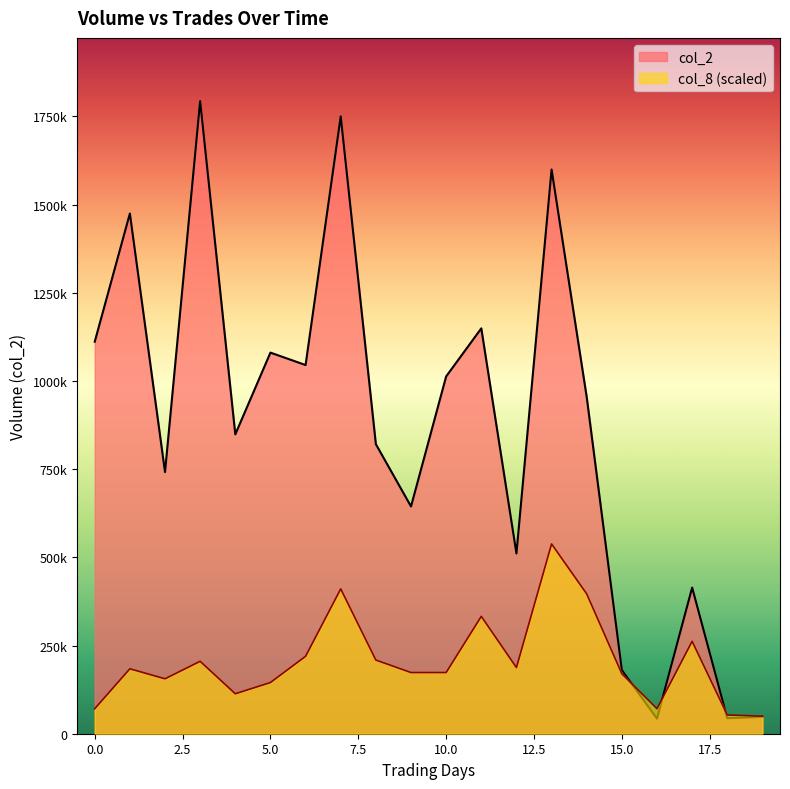

Which series has the largest total across all categories?

col_2